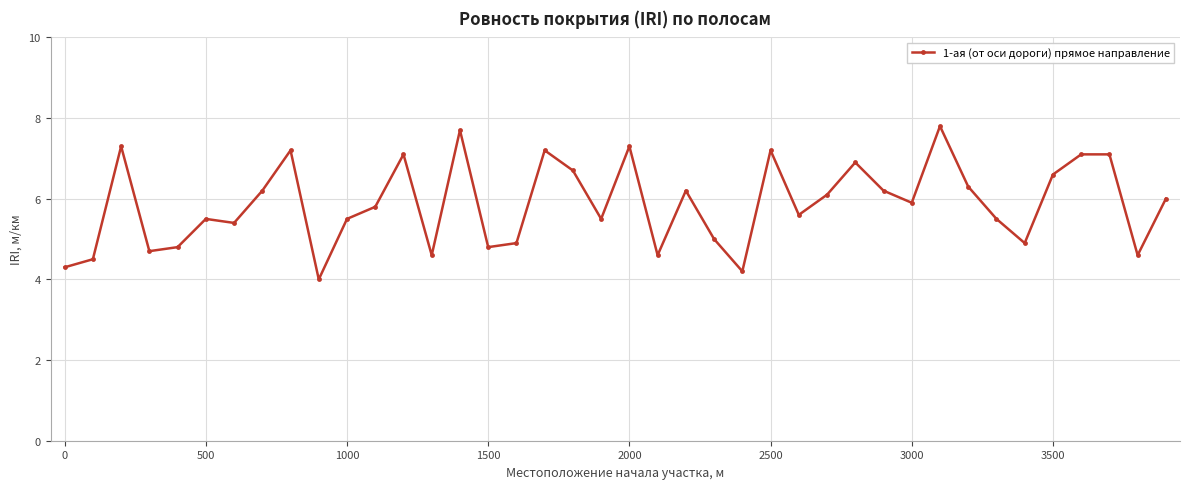

What is the smallest value displayed?

4.0